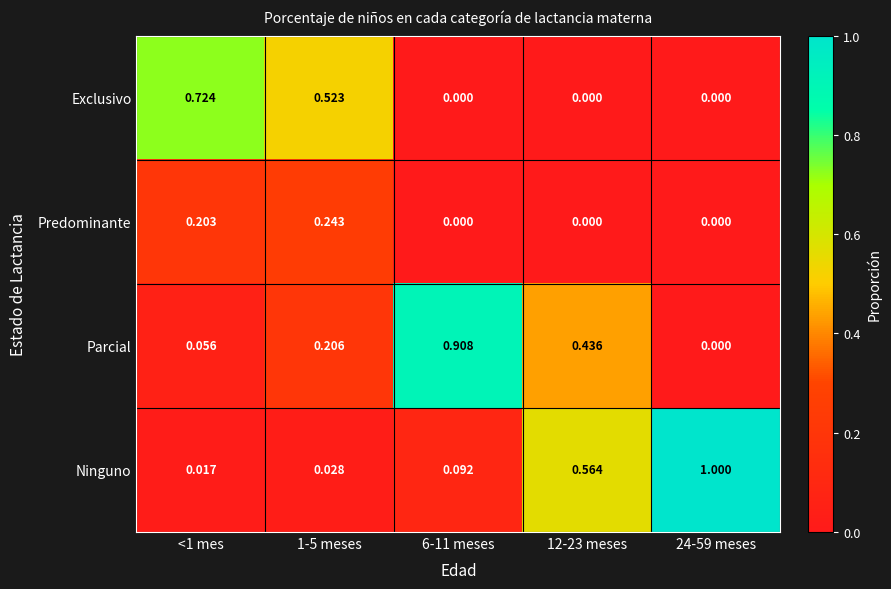

Which series has the largest total across all categories?

Ninguno